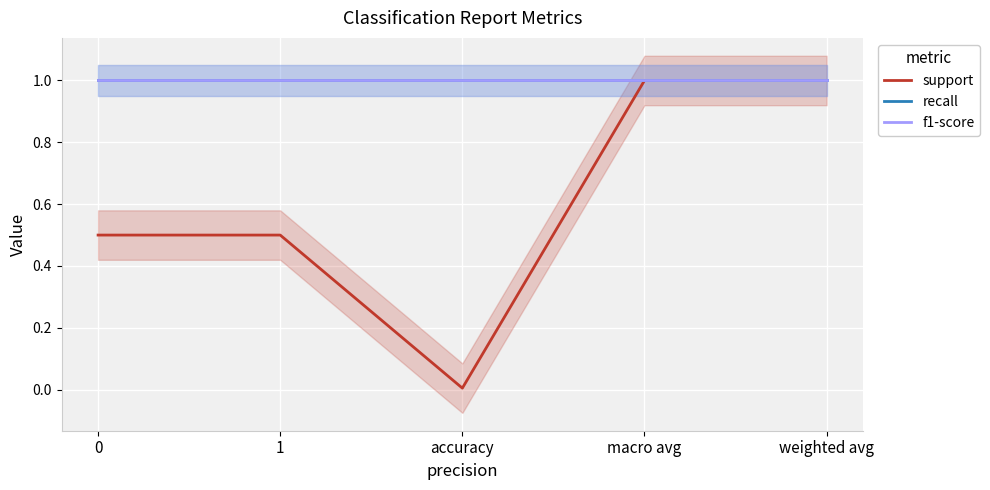

What position from the left is weighted avg?

5